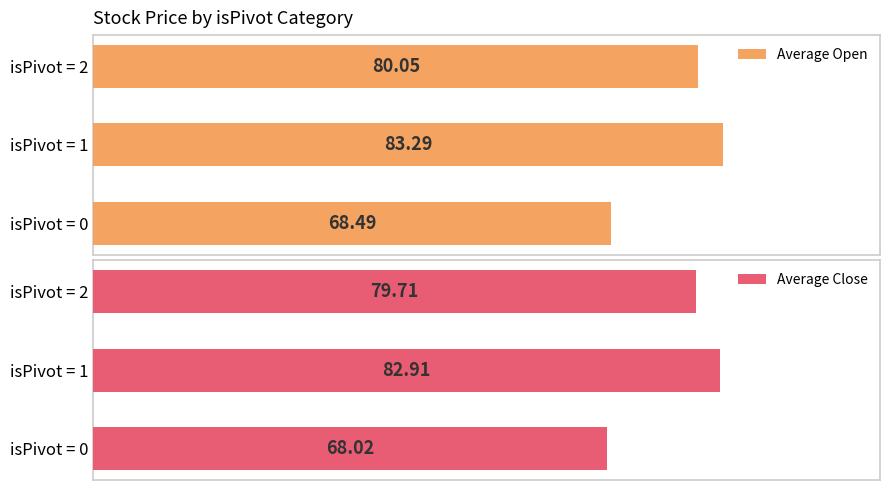

Rank the categories by Average Open value from lowest to highest.

isPivot = 0, isPivot = 2, isPivot = 1